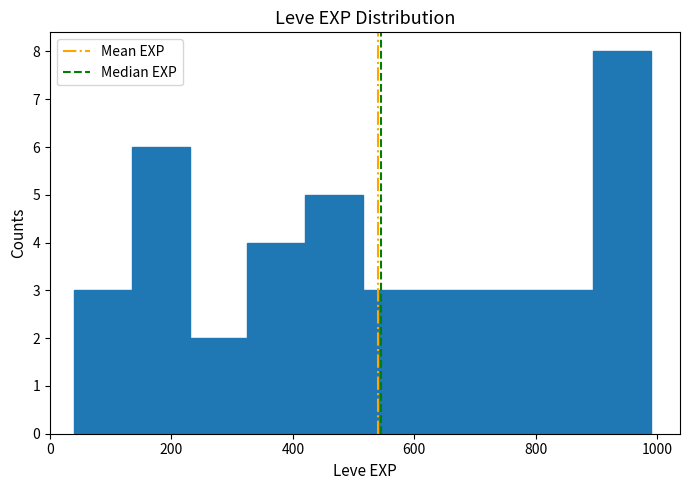

Reading left to right, list every bar in this chart as the range it spans on the x-axis followed by its height. Neither the bar edges nor the heights are printed on the chart, so give them approximately, as read against the axes.

40 to 135: 3
135 to 230: 6
230 to 325: 2
325 to 420: 4
420 to 515: 5
515 to 610: 3
610 to 705: 3
705 to 800: 3
800 to 895: 3
895 to 990: 8